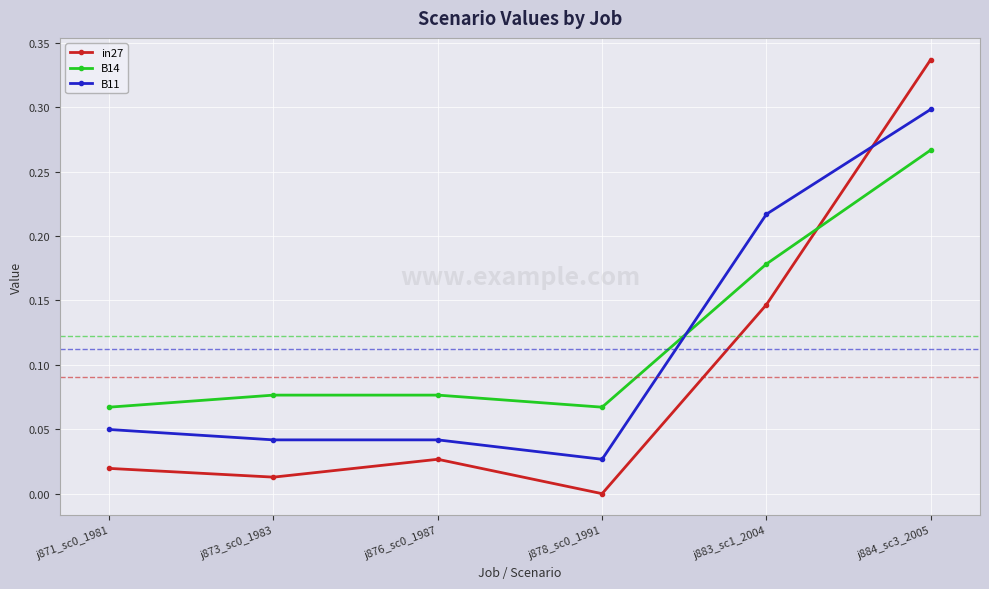

In in27, how many points are higher than both neighbors (excluding endpoints)?

1